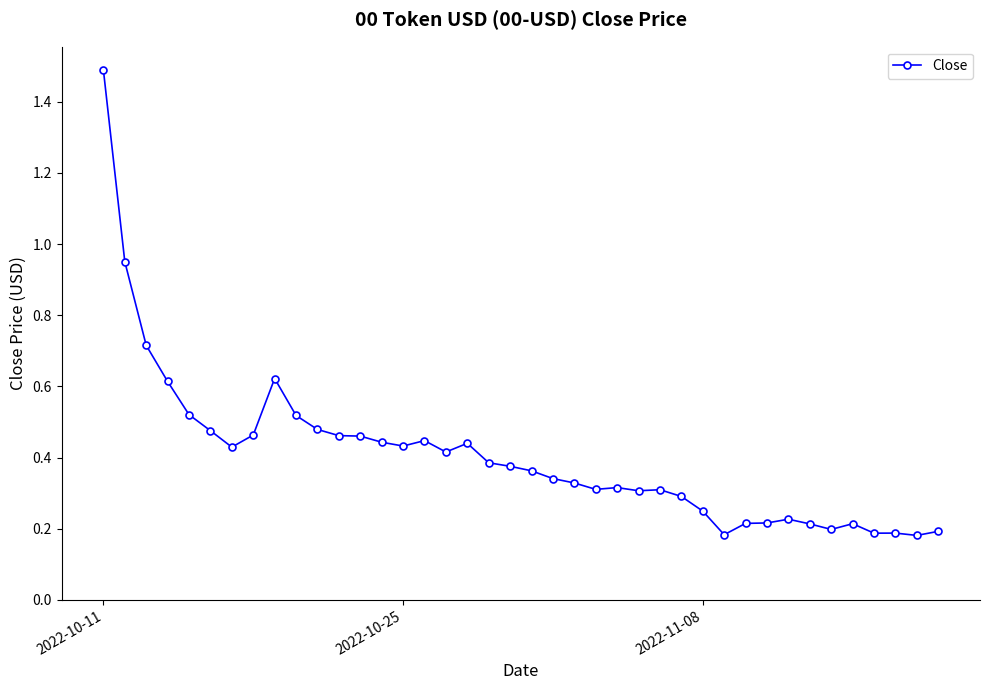

Is this an area chart (filled region under the line)?

No